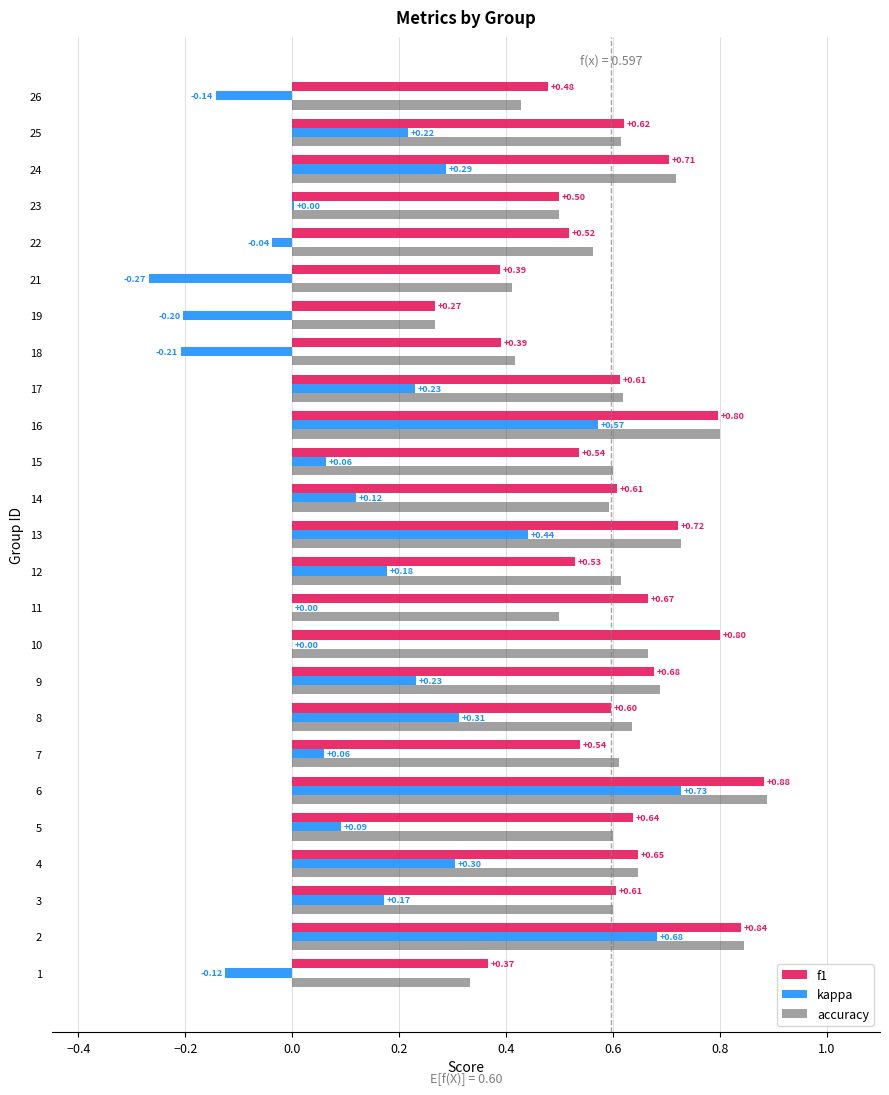

What is the sum of all kappa values?

3.7